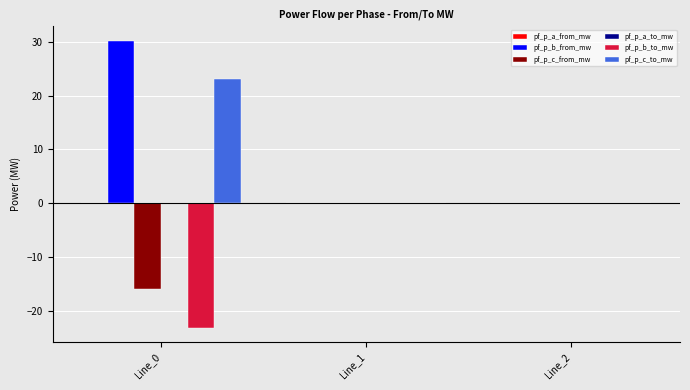

The value of pf_p_c_to_mw at Line_0 is 14.0. True or false?

False